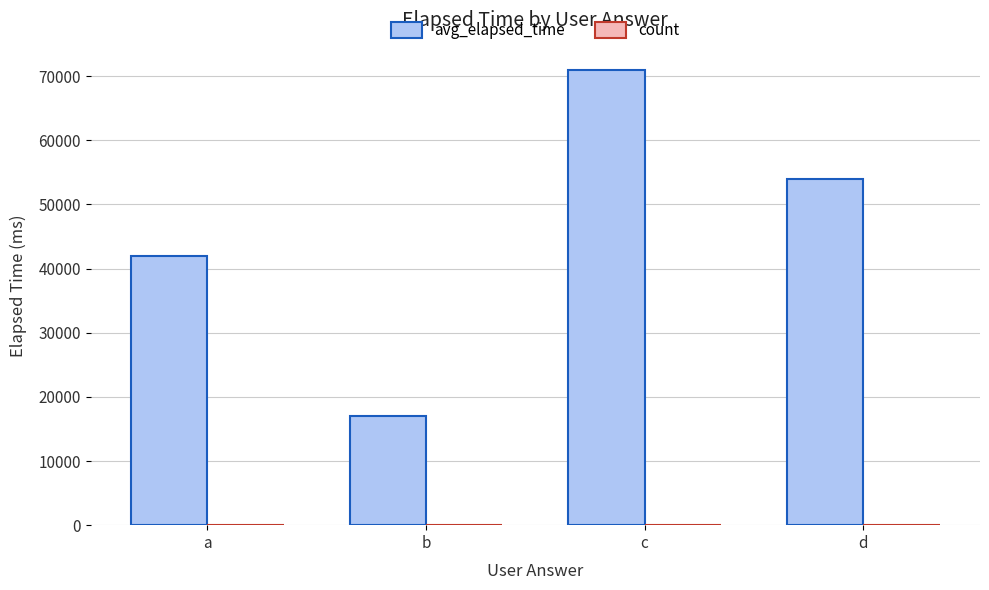

Which series changed the most between b and c?

avg_elapsed_time